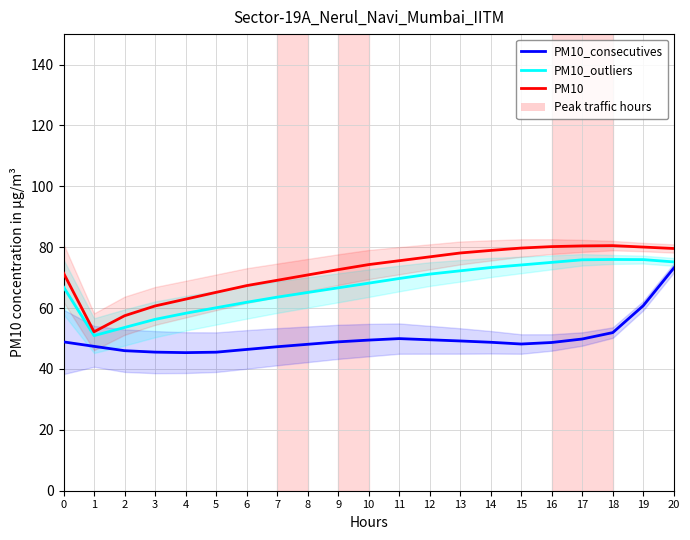

Where is the first local maximum for PM10?

18